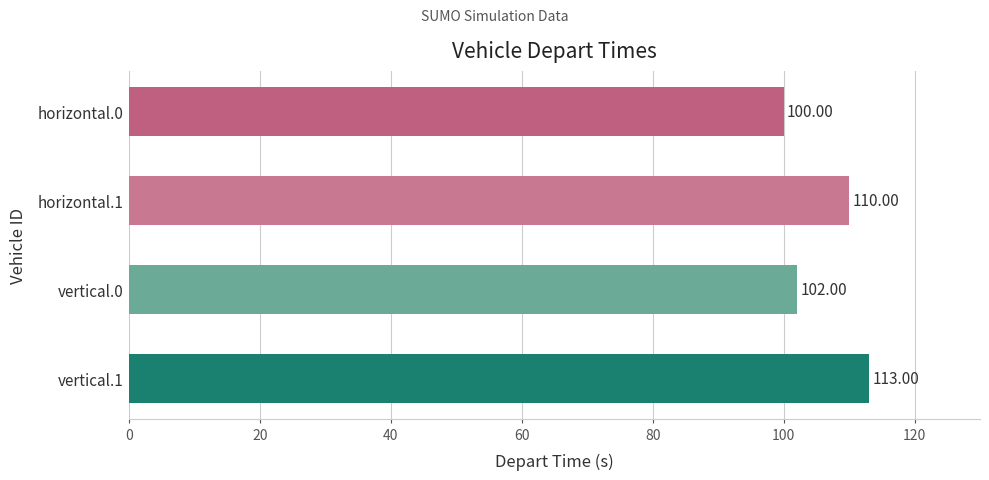

What is the difference between the maximum and minimum values?

13